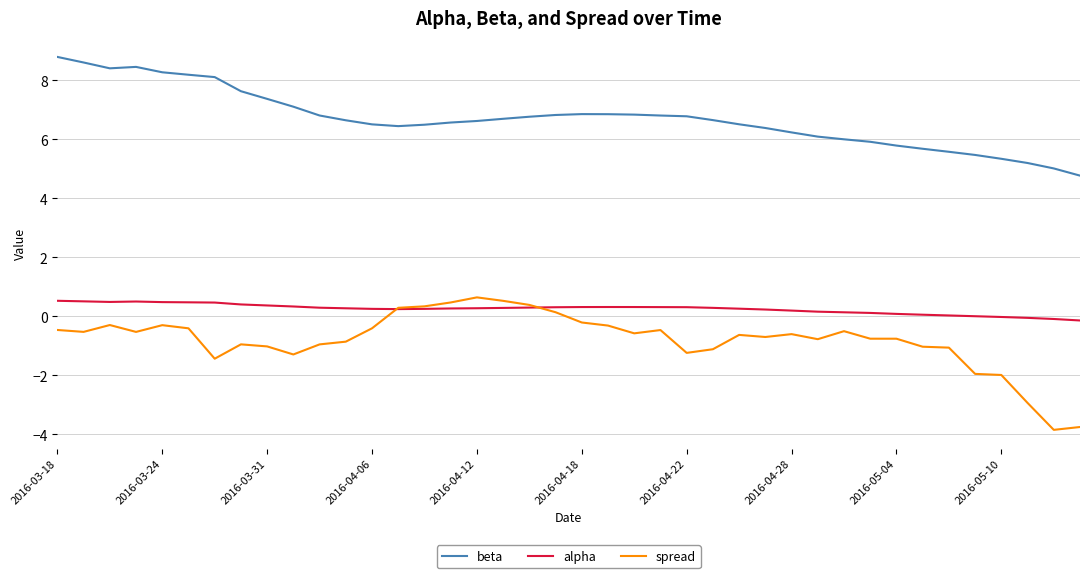

What is the minimum value shown in the chart?

-3.8